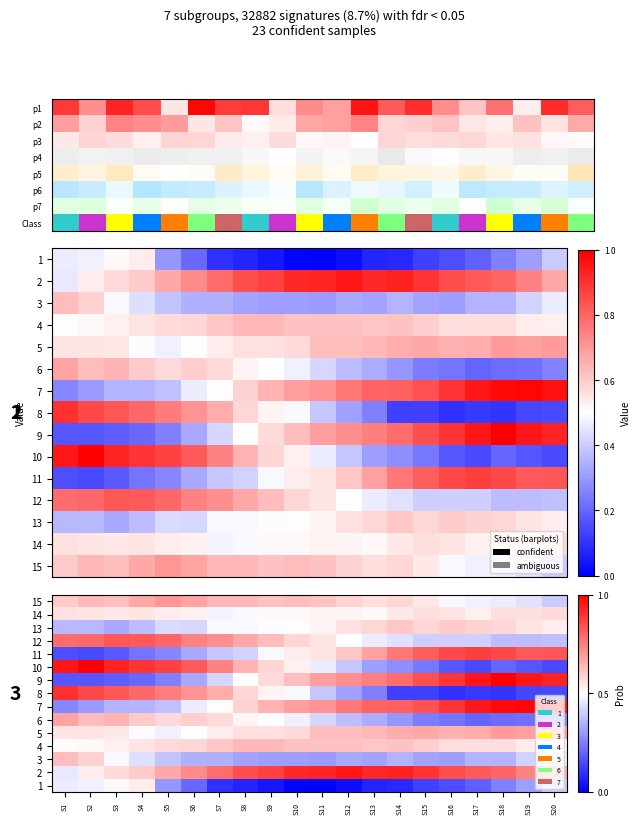

True or false: 13 has a value of 1.0 at S16.

False